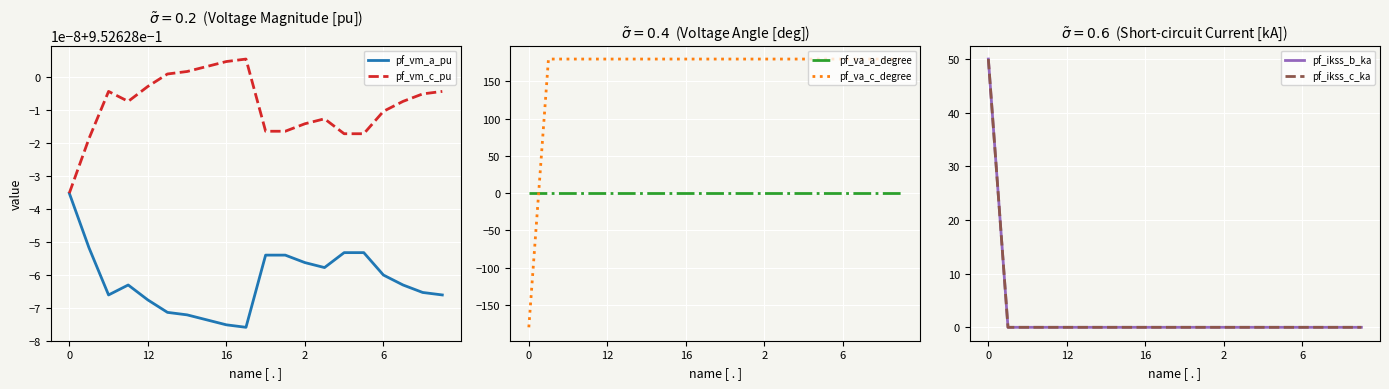

The value of pf_ikss_b_ka at 10 is -22.9. True or false?

False